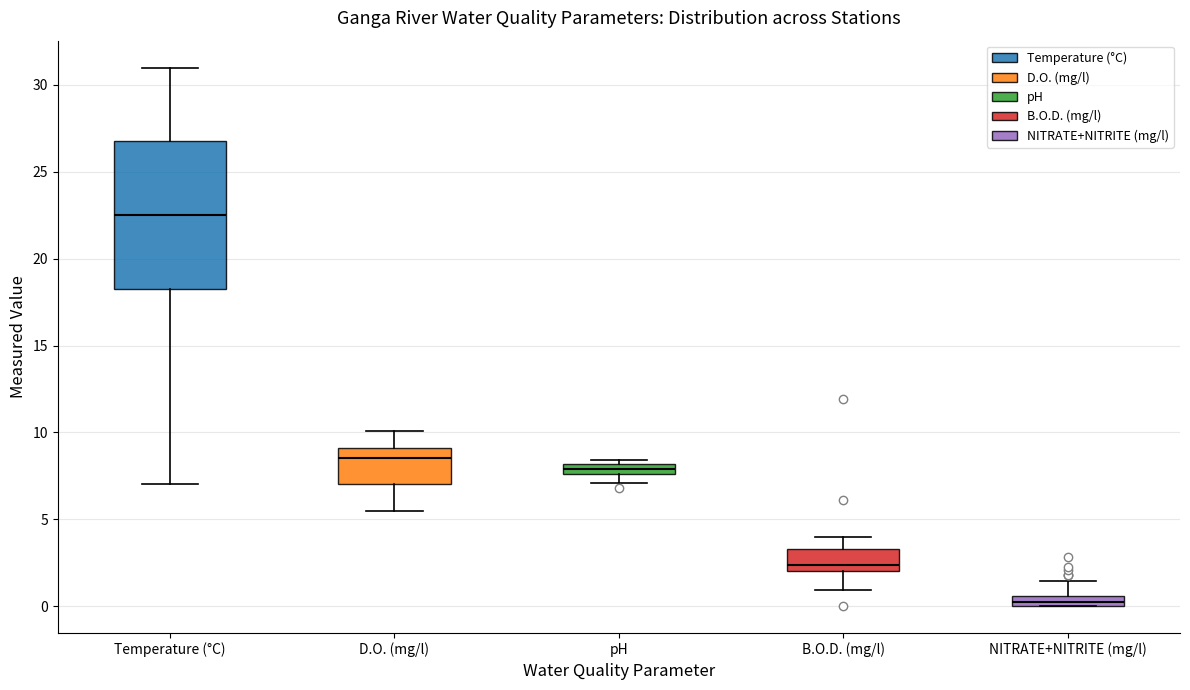

Where does the lower whisker of the box for B.O.D. (mg/l) end on the y-axis? The values are not printed on the chart, so give them approximately, as read against the axis.

1.0